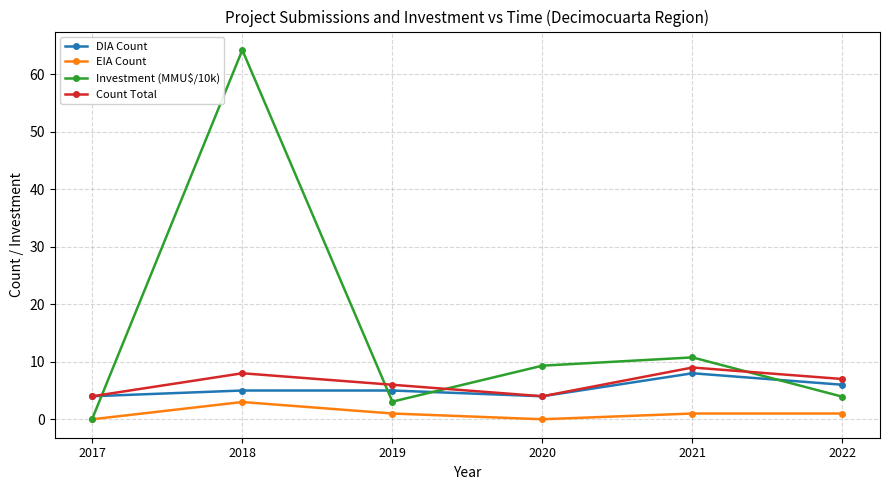

What is the difference between the second highest and second lowest values in the Count Total series?

4.0